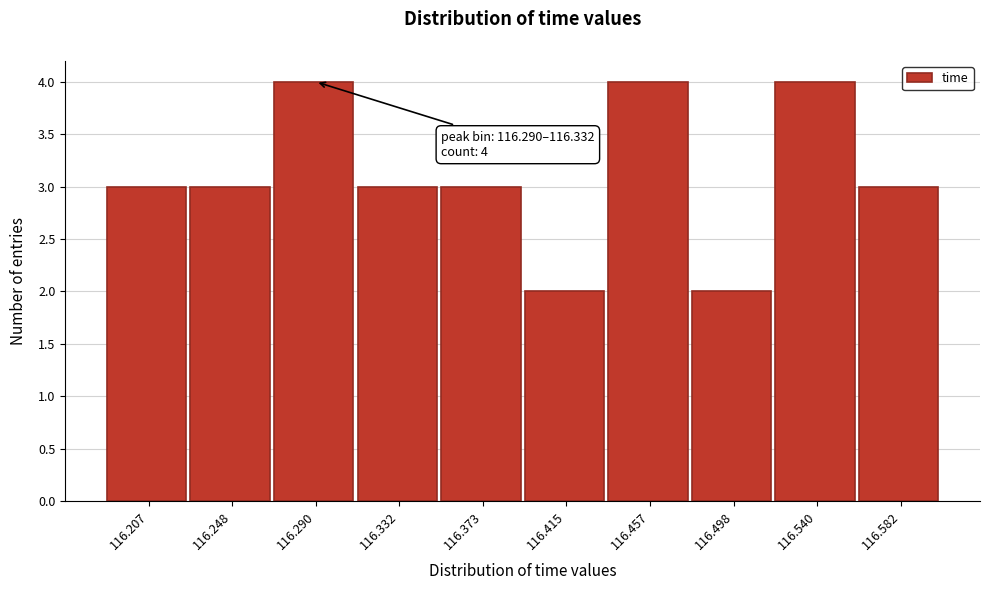

Reading left to right, transcribe all the data shown in this chart.

116.207=3	116.248=3	116.290=4	116.332=3	116.373=3	116.415=2	116.457=4	116.498=2	116.540=4	116.582=3